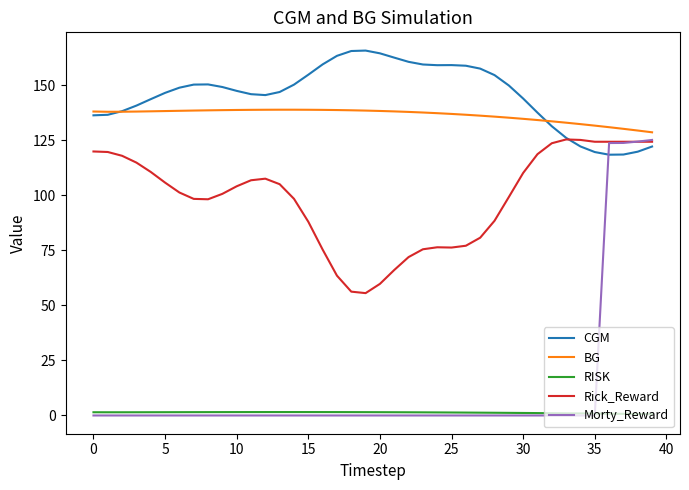

True or false: Rick_Reward and BG cross at least once.

False